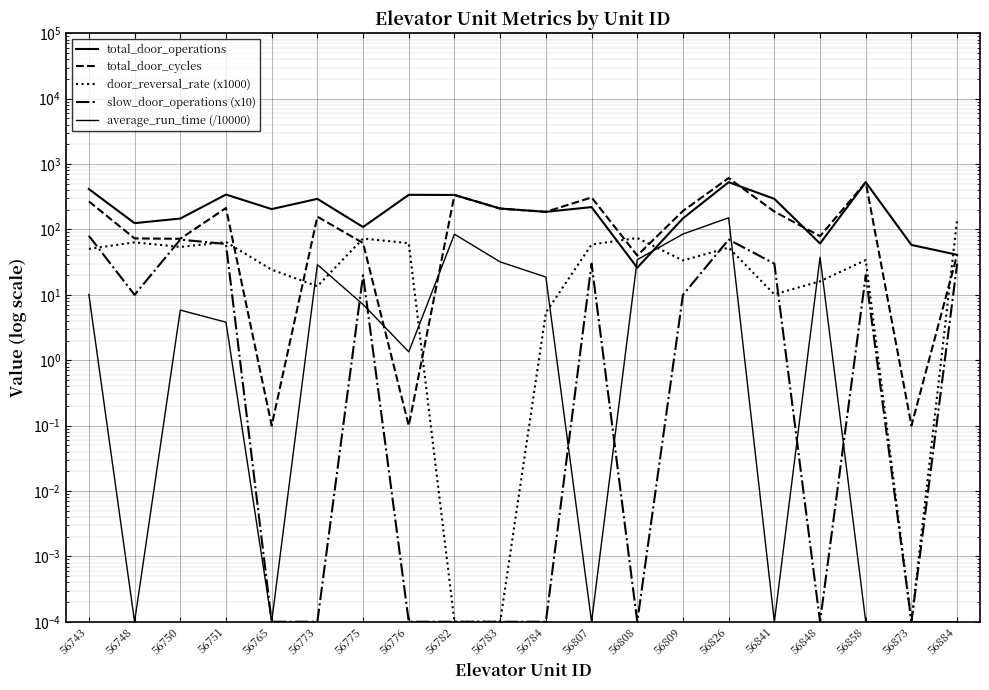

Which series has the largest range (max minus min)?

total_door_cycles